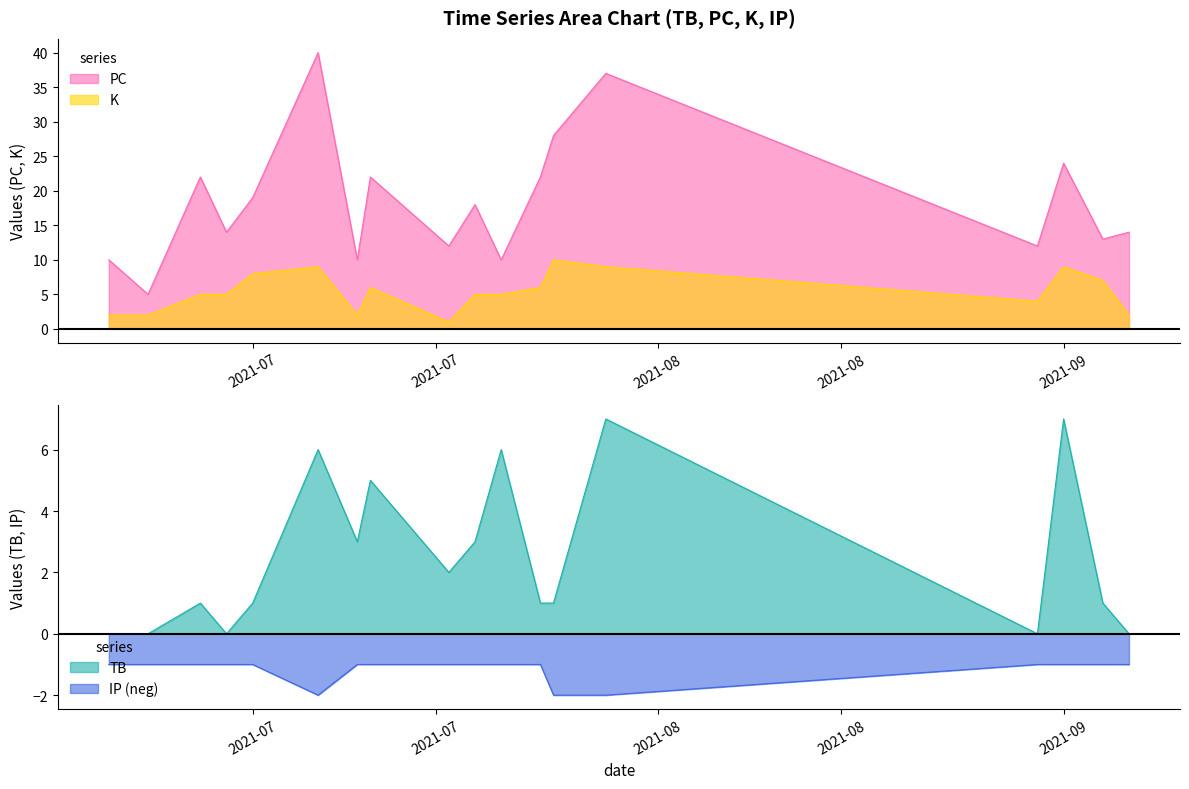

What position from the left is 2021-07-09?

7